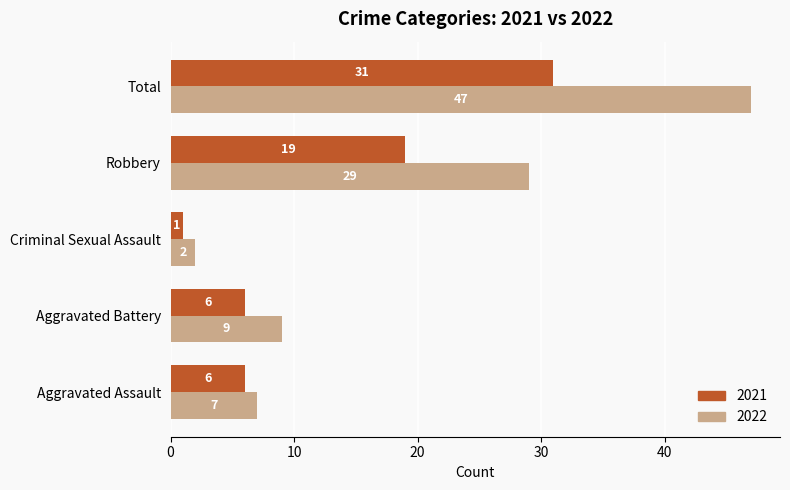

True or false: 2022 has a value of 9 at Aggravated Battery.

True